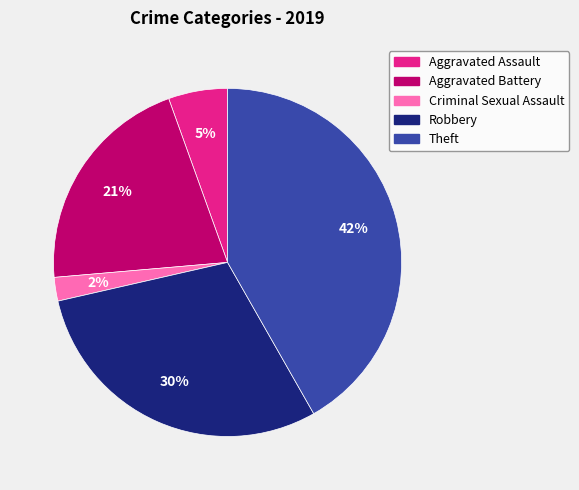

To the nearest percent, what is the combined percentage of Aggravated Assault and Robbery?

35%